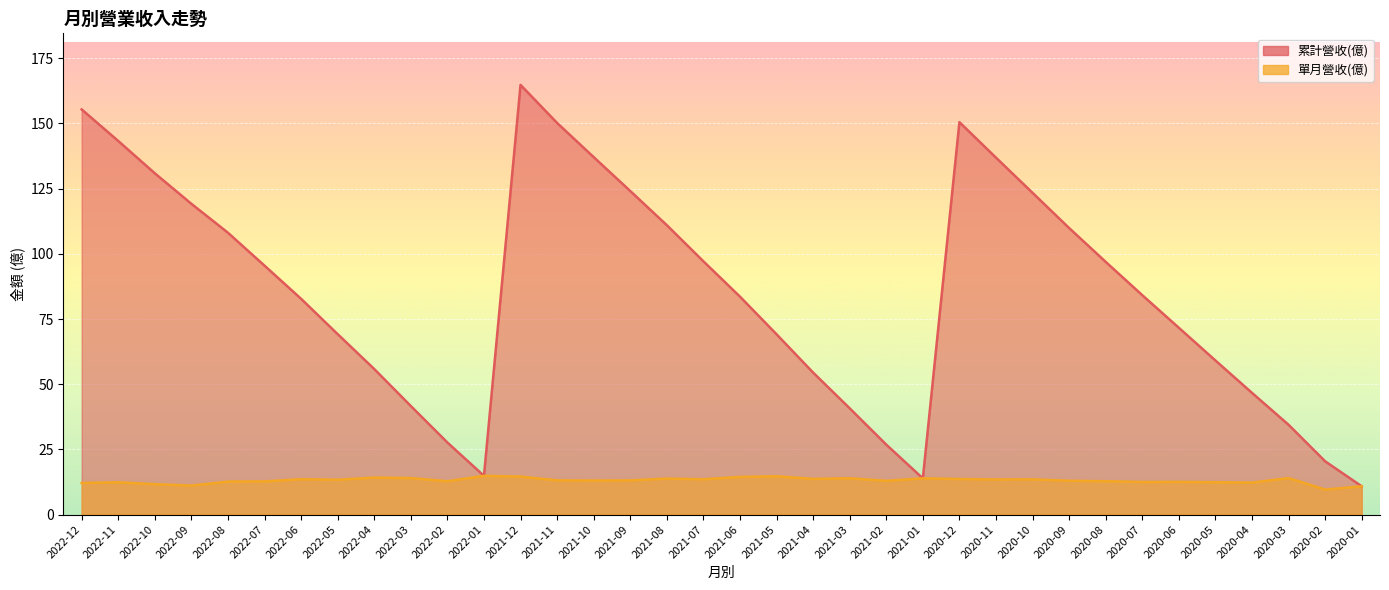

True or false: 單月營收(億) and 累計營收(億) cross at least once.

False